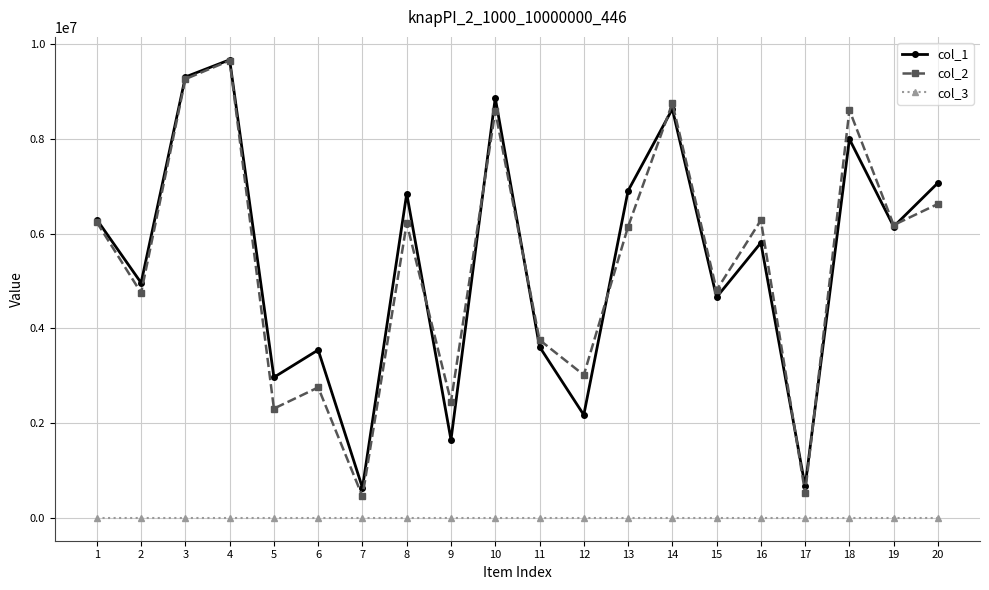

Is it true that col_2 equals 525866 at 17?

True